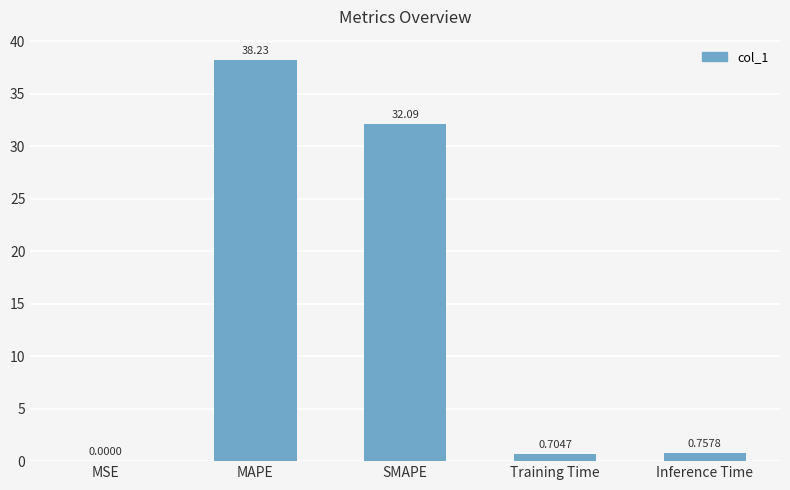

What is the sum of all values?

71.8